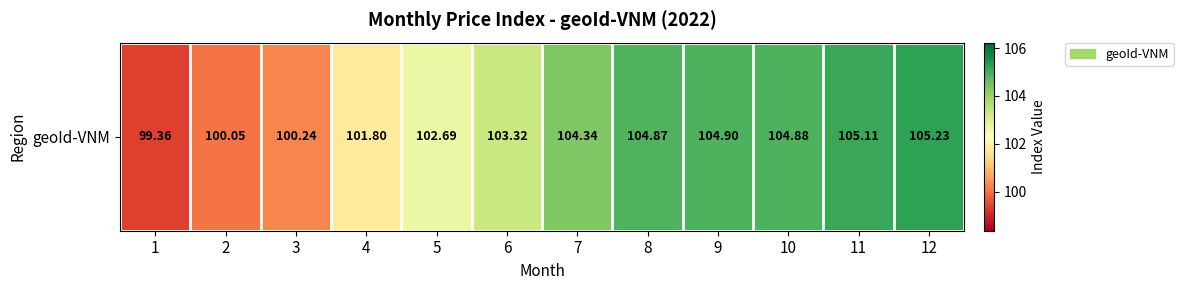

Where is the data nearest to the value 102?

4